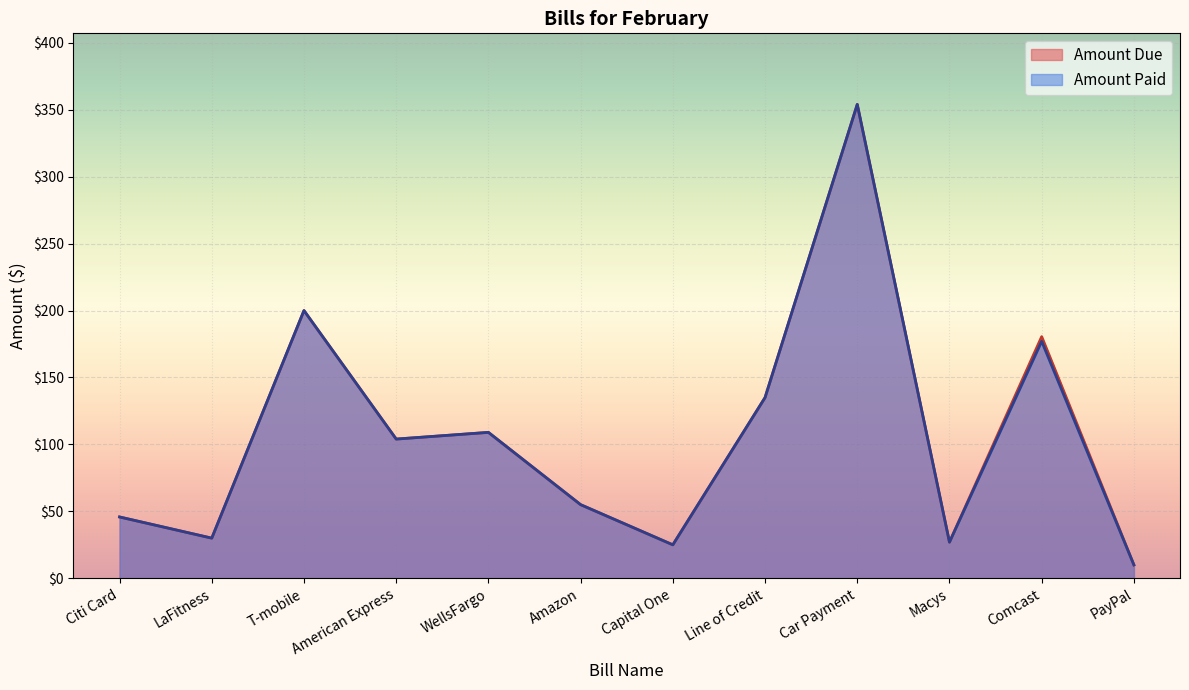

At which category does Amount Due reach its first local valley?

LaFitness